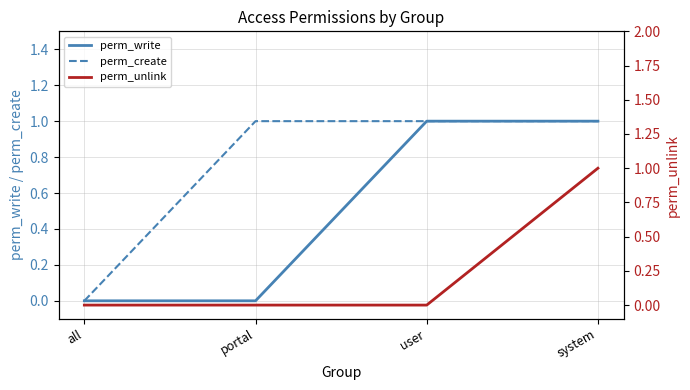

How many positive values does the perm_write series have?

2